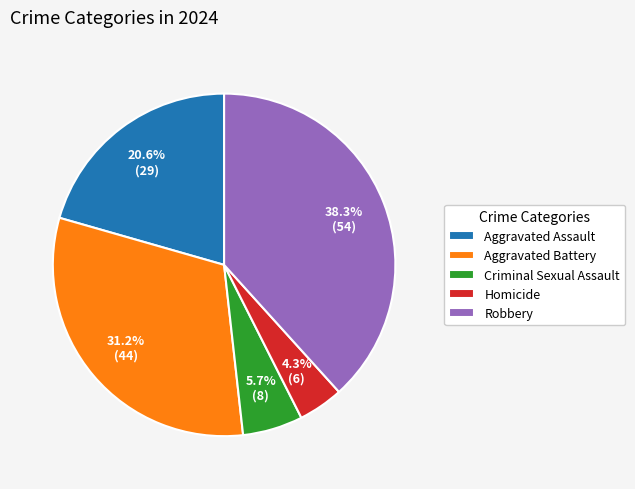

What is the ratio of the value at Aggravated Assault to the value at Aggravated Battery?

0.7